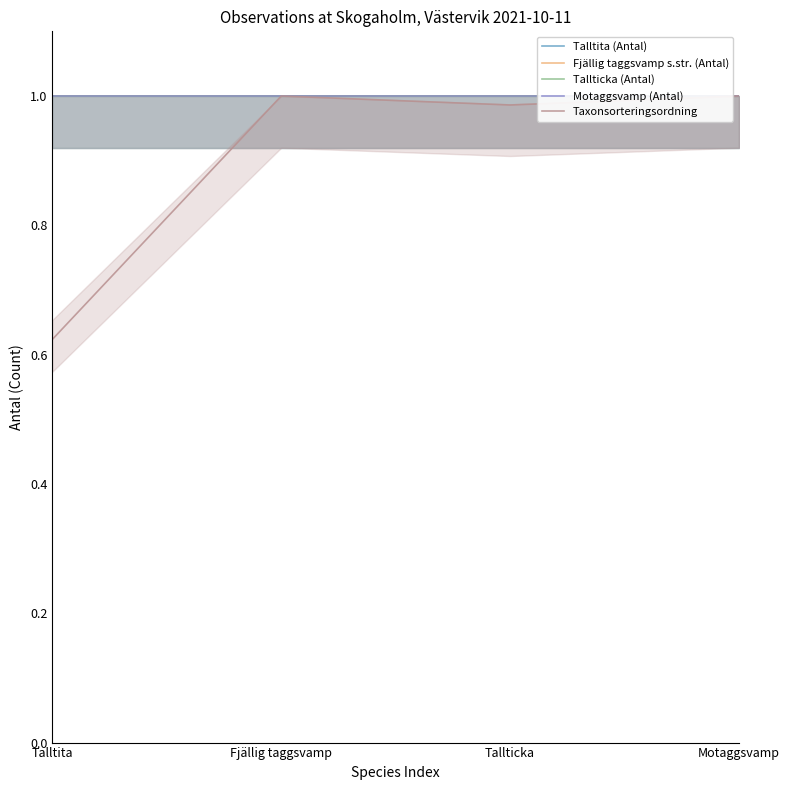

Reading left to right, transcribe all the data shown in this chart.

Talltita (Antal): Talltita=1.0	Fjällig taggsvamp=1.0	Tallticka=1.0	Motaggsvamp=1.0
Fjällig taggsvamp s.str. (Antal): Talltita=1.0	Fjällig taggsvamp=1.0	Tallticka=1.0	Motaggsvamp=1.0
Tallticka (Antal): Talltita=1.0	Fjällig taggsvamp=1.0	Tallticka=1.0	Motaggsvamp=1.0
Motaggsvamp (Antal): Talltita=1.0	Fjällig taggsvamp=1.0	Tallticka=1.0	Motaggsvamp=1.0
Taxonsorteringsordning: Talltita=0.6	Fjällig taggsvamp=1.0	Tallticka=1.0	Motaggsvamp=1.0